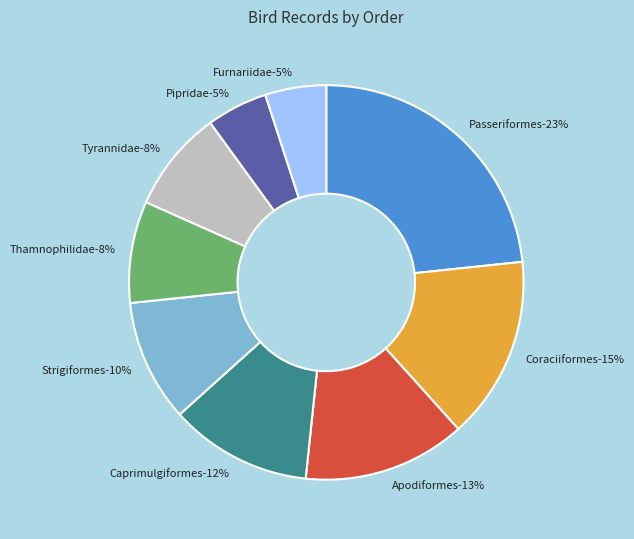

To the nearest percent, what is the combined percentage of Apodiformes and Strigiformes?

23%